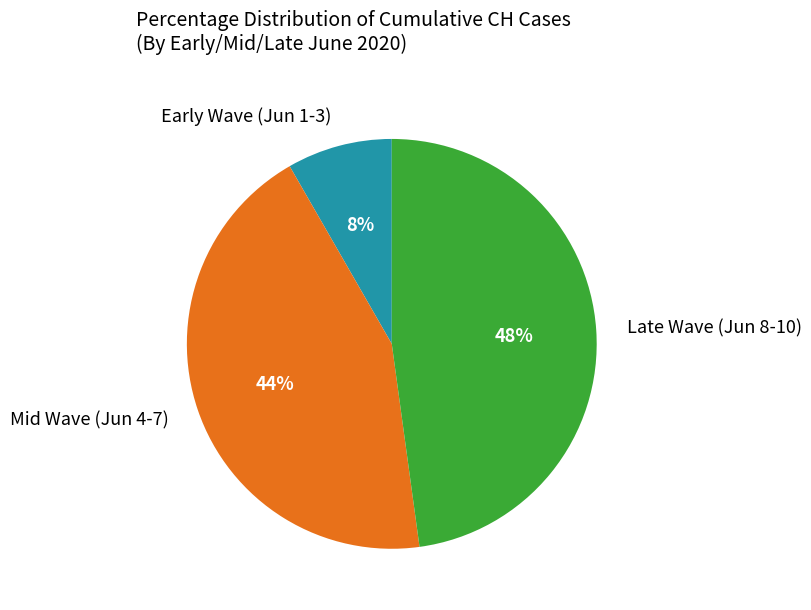

The Mid Wave (Jun 4-7) slice represents 39% of the pie. True or false?

False